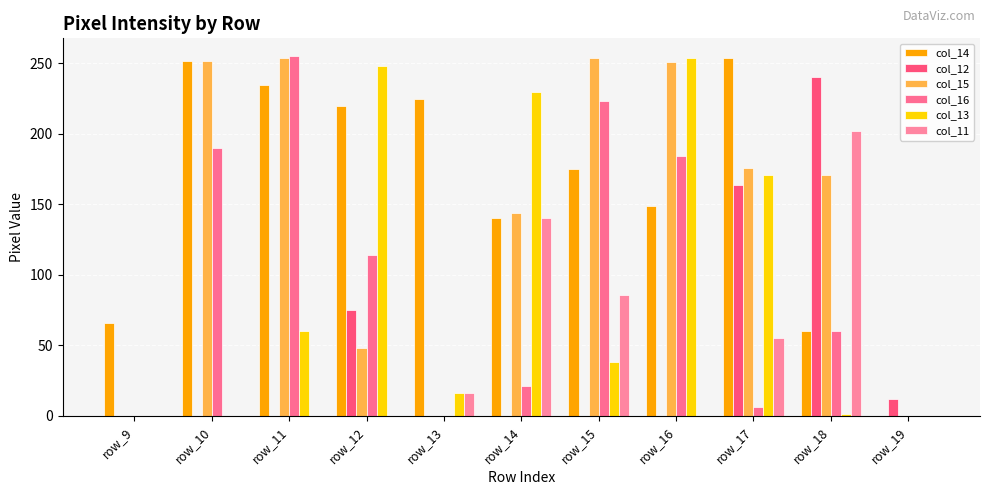

Which series changed the most between row_12 and row_17?

col_15